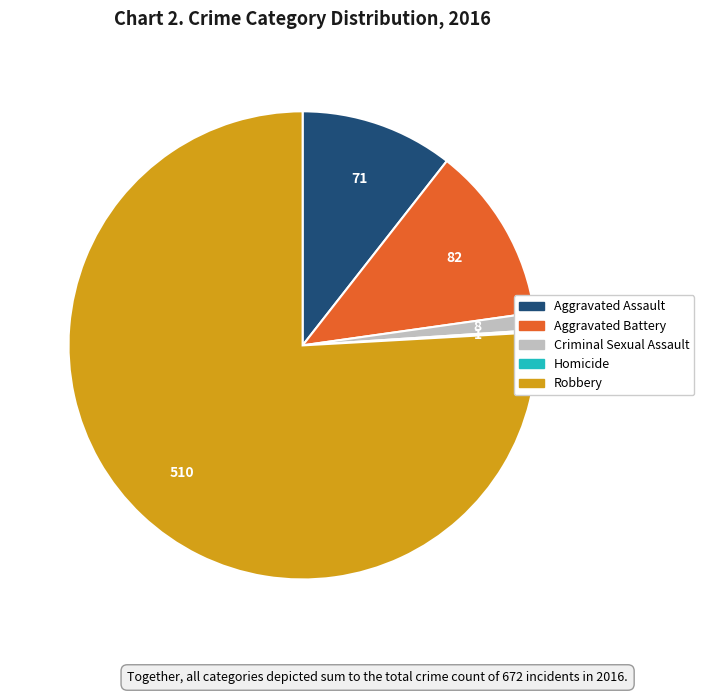

What is the ratio of the value at Aggravated Battery to the value at Aggravated Assault?

1.2